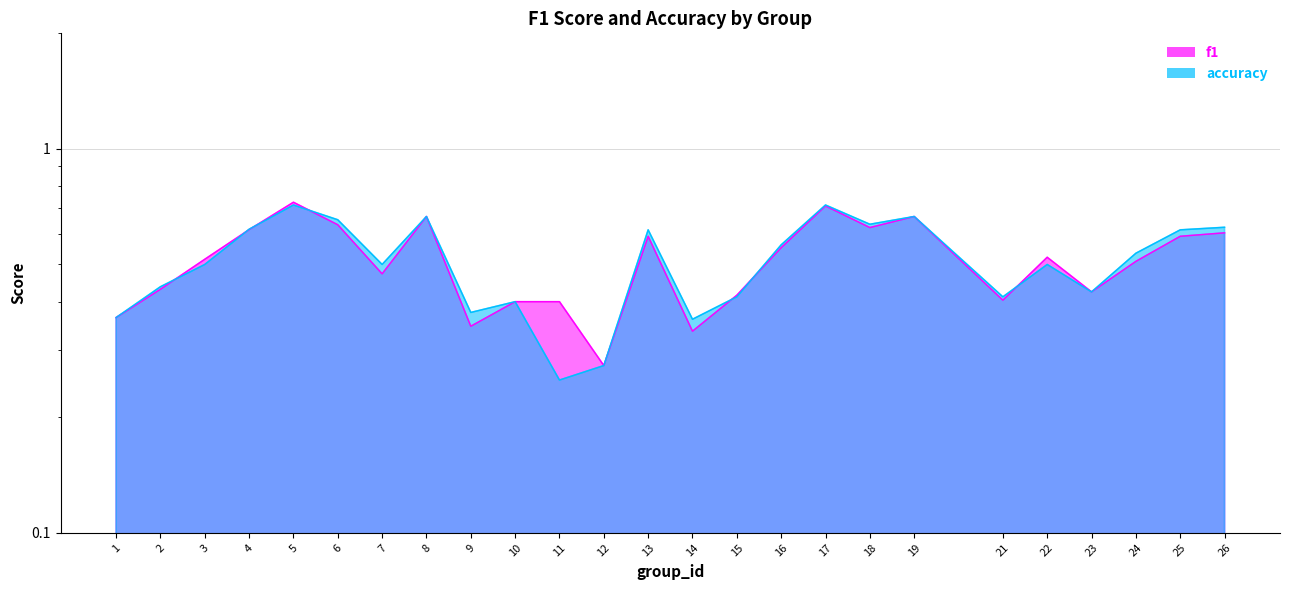

Between which two adjacent categories do accuracy and f1 first intersect?

2 and 3